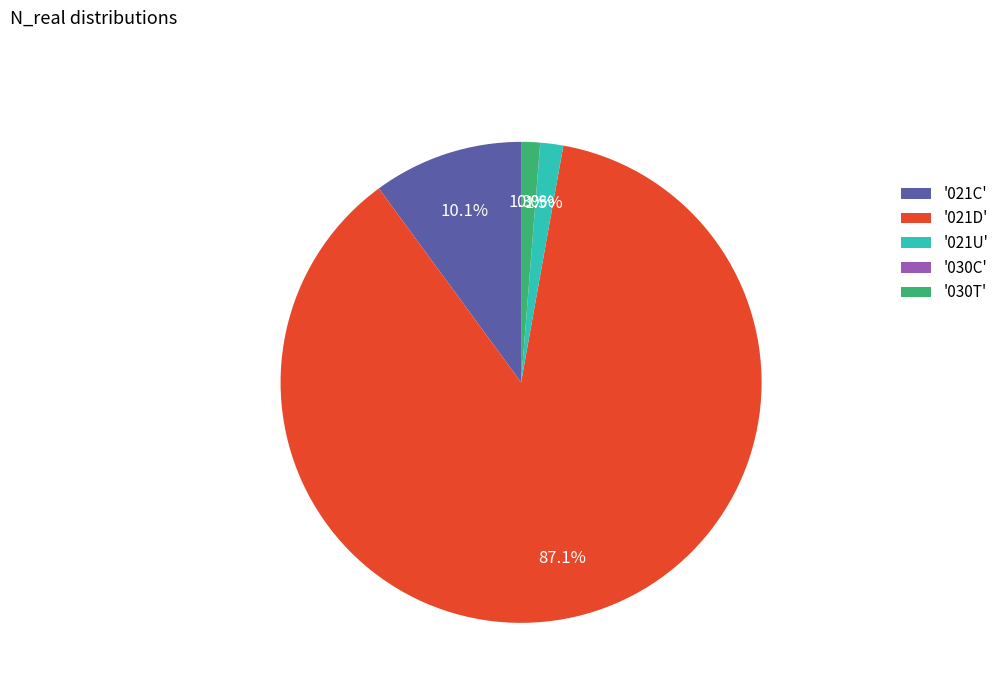

Which slice represents more than half of the pie?

'021D'